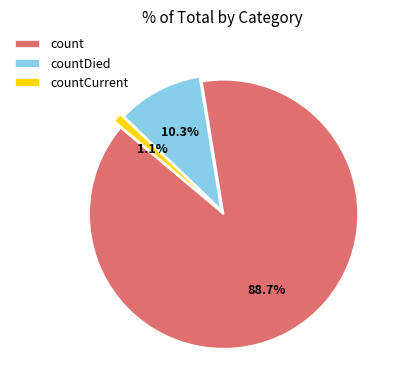

To the nearest percent, what portion does countCurrent represent?

1%